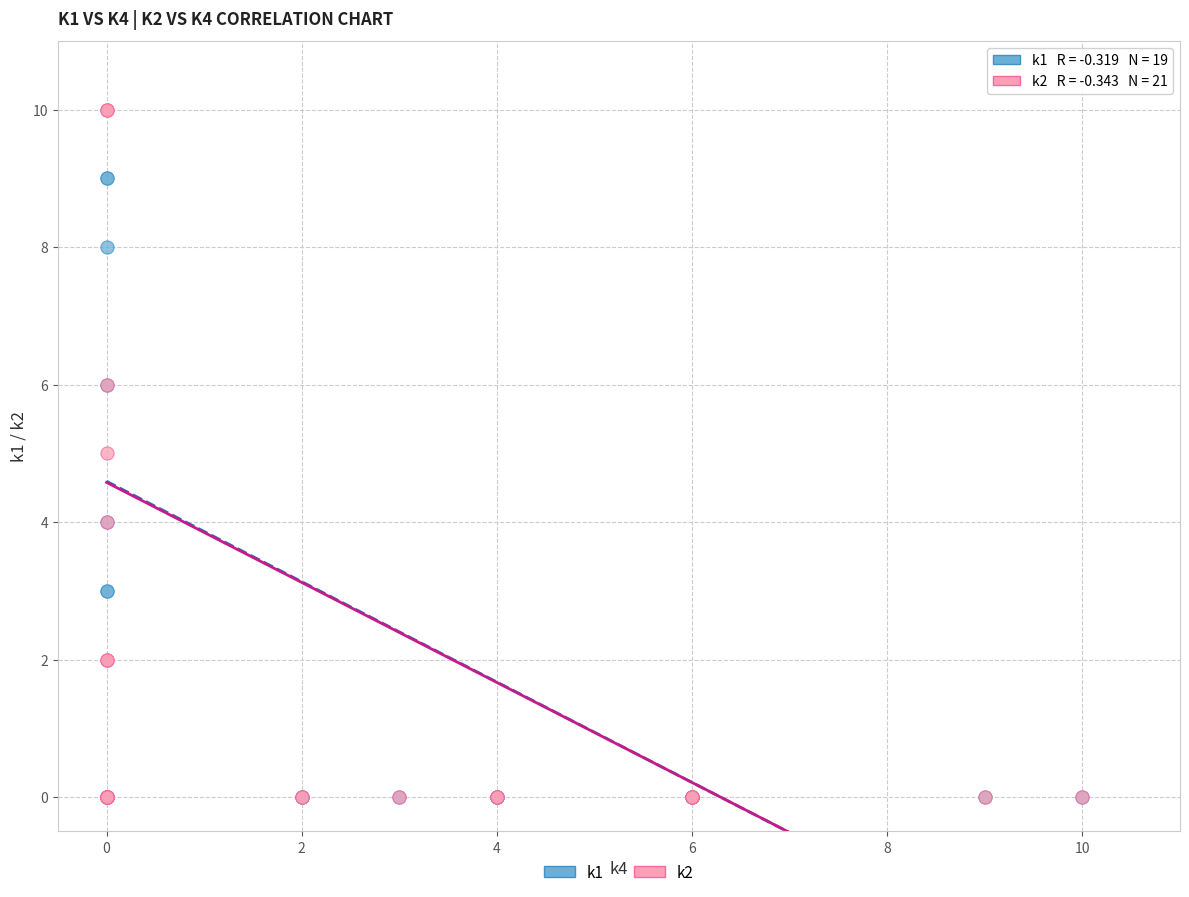

Which series has the widest spread of Y values?

k2